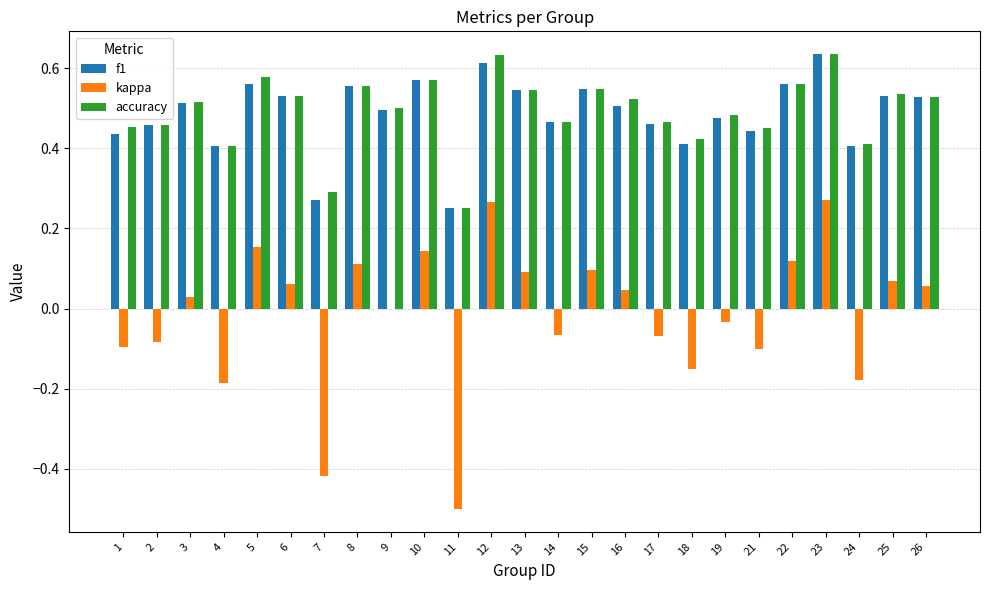

Between 2 and 12, which series saw the biggest shift?

kappa